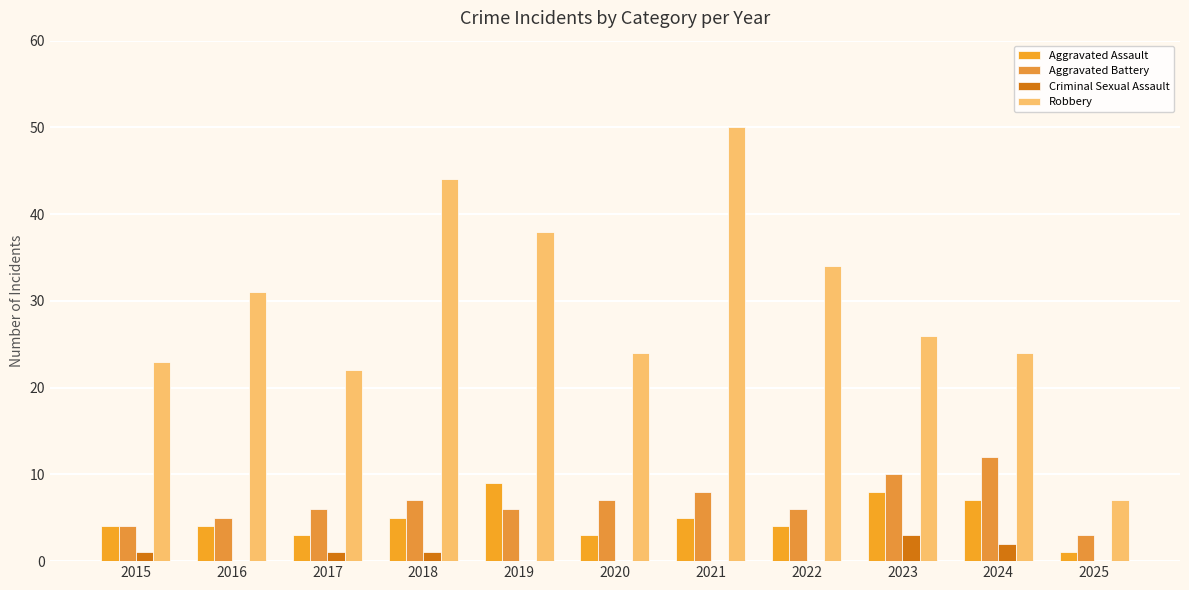

Count the Aggravated Battery values in the range 5 to 8.

7